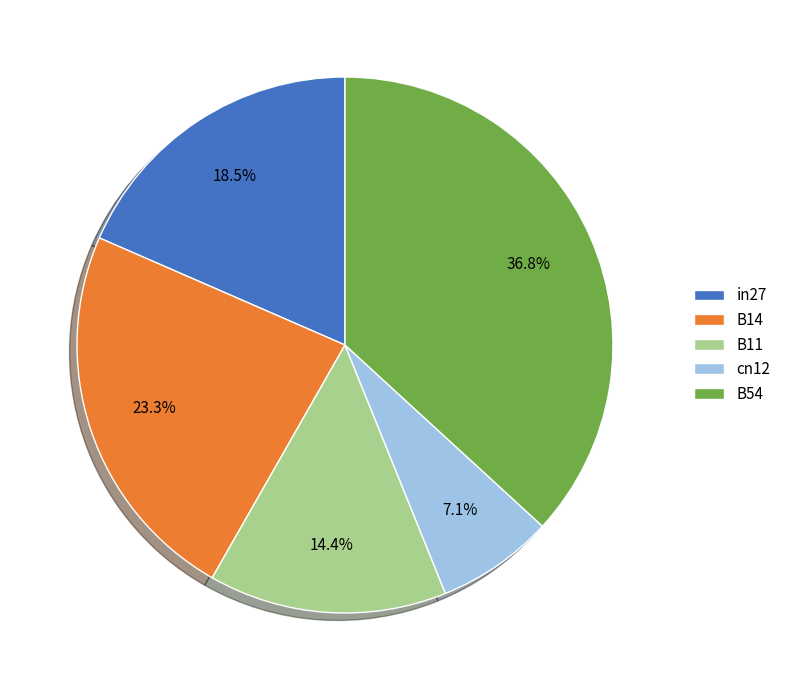

To the nearest percent, what is the difference between the in27 and B54 slice percentages?

18%